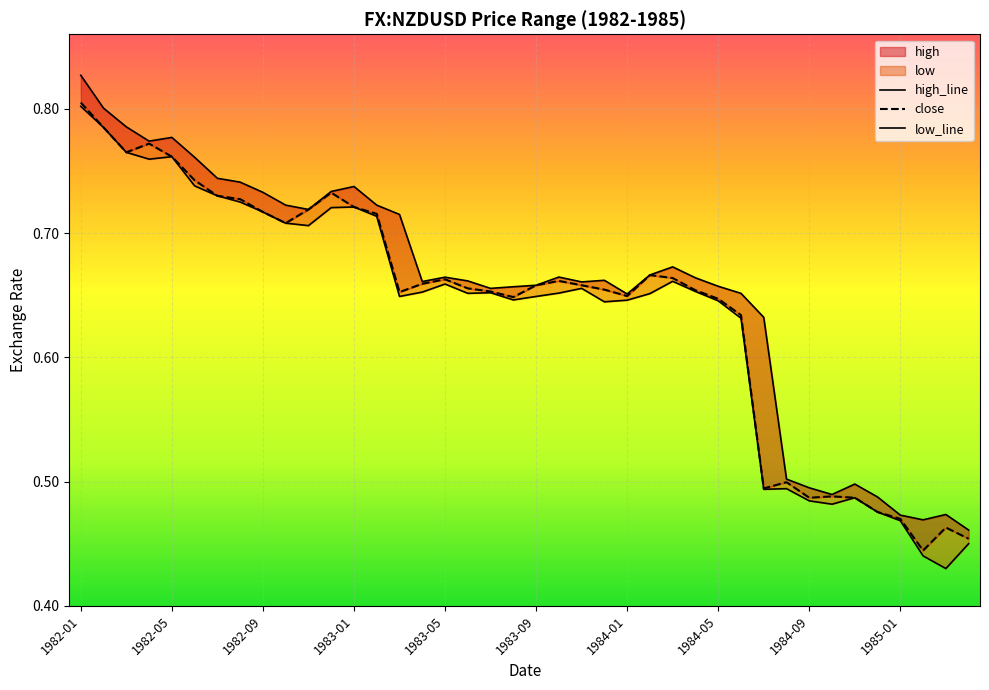

Reading left to right, transcribe all the data shown in this chart.

high_line: 0.8	0.8	0.8	0.8	0.8	0.8	0.7	0.7	0.7	0.7	0.7	0.7	0.7	0.7	0.7	0.7	0.7	0.7	0.7	0.7	0.7	0.7	0.7	0.7	0.7	0.7	0.7	0.7	0.7	0.7	0.6	0.5	0.5	0.5	0.5	0.5	0.5	0.5	0.5	0.5
close: 0.8	0.8	0.8	0.8	0.8	0.7	0.7	0.7	0.7	0.7	0.7	0.7	0.7	0.7	0.7	0.7	0.7	0.7	0.7	0.6	0.7	0.7	0.7	0.7	0.6	0.7	0.7	0.7	0.6	0.6	0.5	0.5	0.5	0.5	0.5	0.5	0.5	0.4	0.5	0.5
low_line: 0.8	0.8	0.8	0.8	0.8	0.7	0.7	0.7	0.7	0.7	0.7	0.7	0.7	0.7	0.6	0.7	0.7	0.7	0.7	0.6	0.6	0.7	0.7	0.6	0.6	0.7	0.7	0.7	0.6	0.6	0.5	0.5	0.5	0.5	0.5	0.5	0.5	0.4	0.4	0.5